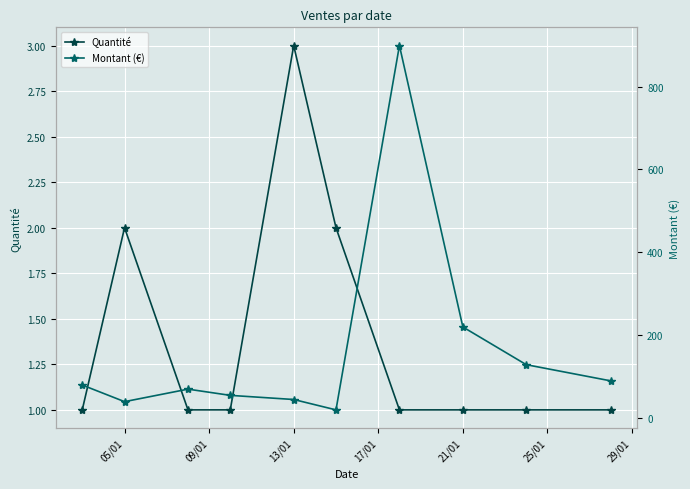

How many lines are shown in the chart?

2